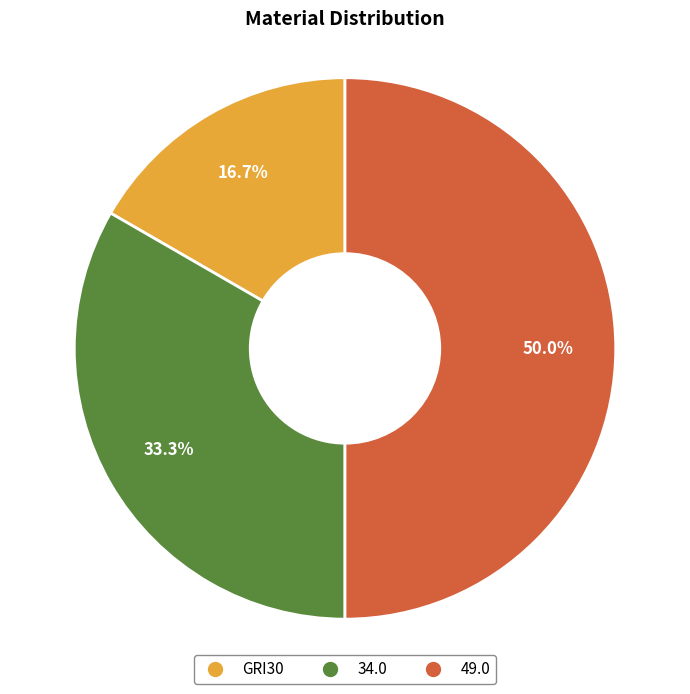

How many segments does this pie chart have?

3